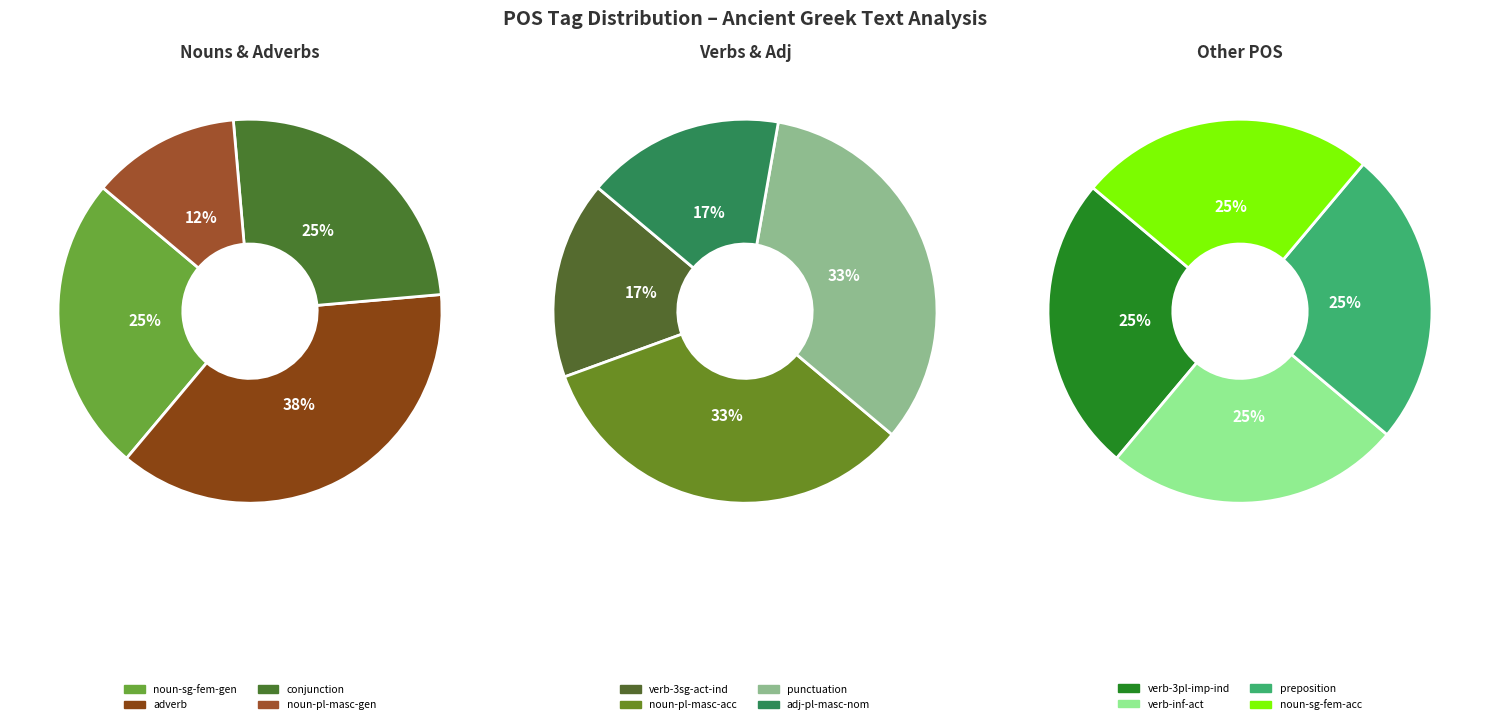

How many slices are in this pie chart?

12